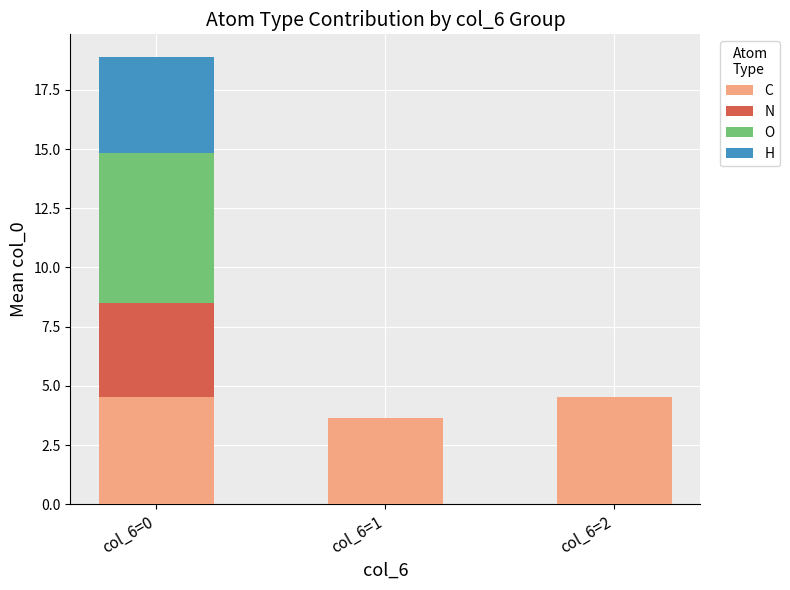

True or false: C has a value of 2.4 at col_6=2.

False